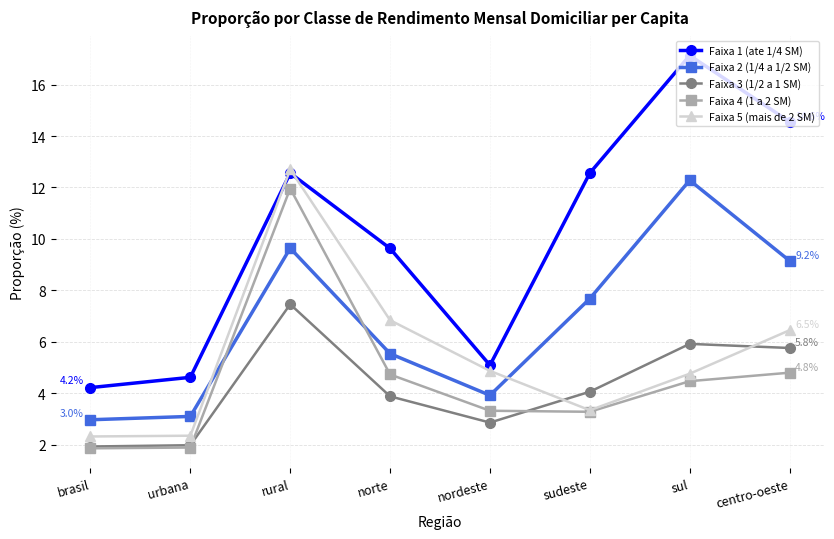

Where is Faixa 5 (mais de 2 SM) nearest to the value 7?

norte